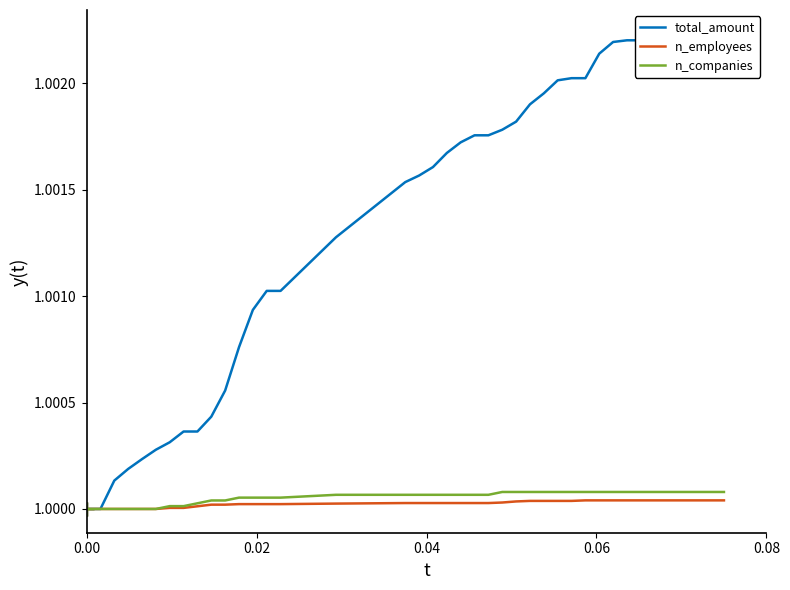

Reading left to right, transcribe all the data shown in this chart.

total_amount: 1.0	1.0	1.0	1.0	1.0	1.0	1.0	1.0	1.0	1.0	1.0	1.0	1.0	1.0	1.0	1.0	1.0	1.0	1.0	1.0	1.0	1.0	1.0	1.0	1.0	1.0	1.0	1.0	1.0	1.0	1.0	1.0	1.0	1.0	1.0	1.0	1.0	1.0	1.0	1.0
n_employees: 1.0	1.0	1.0	1.0	1.0	1.0	1.0	1.0	1.0	1.0	1.0	1.0	1.0	1.0	1.0	1.0	1.0	1.0	1.0	1.0	1.0	1.0	1.0	1.0	1.0	1.0	1.0	1.0	1.0	1.0	1.0	1.0	1.0	1.0	1.0	1.0	1.0	1.0	1.0	1.0
n_companies: 1.0	1.0	1.0	1.0	1.0	1.0	1.0	1.0	1.0	1.0	1.0	1.0	1.0	1.0	1.0	1.0	1.0	1.0	1.0	1.0	1.0	1.0	1.0	1.0	1.0	1.0	1.0	1.0	1.0	1.0	1.0	1.0	1.0	1.0	1.0	1.0	1.0	1.0	1.0	1.0